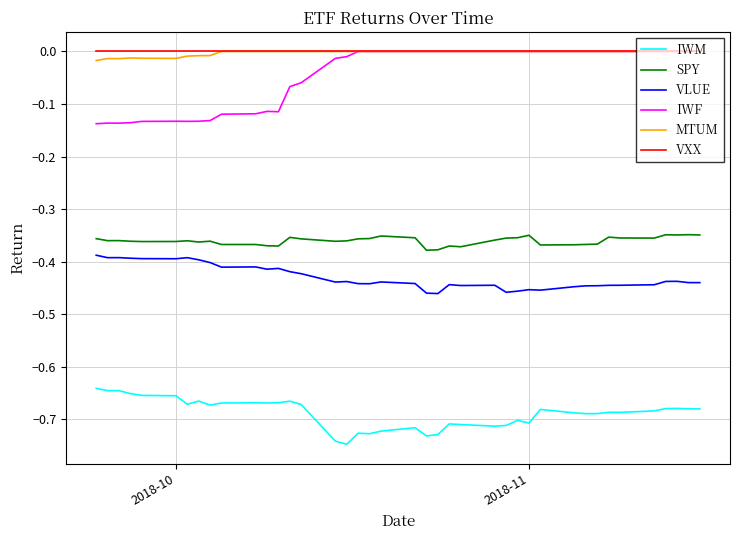

True or false: IWM and VLUE intersect in this chart.

False